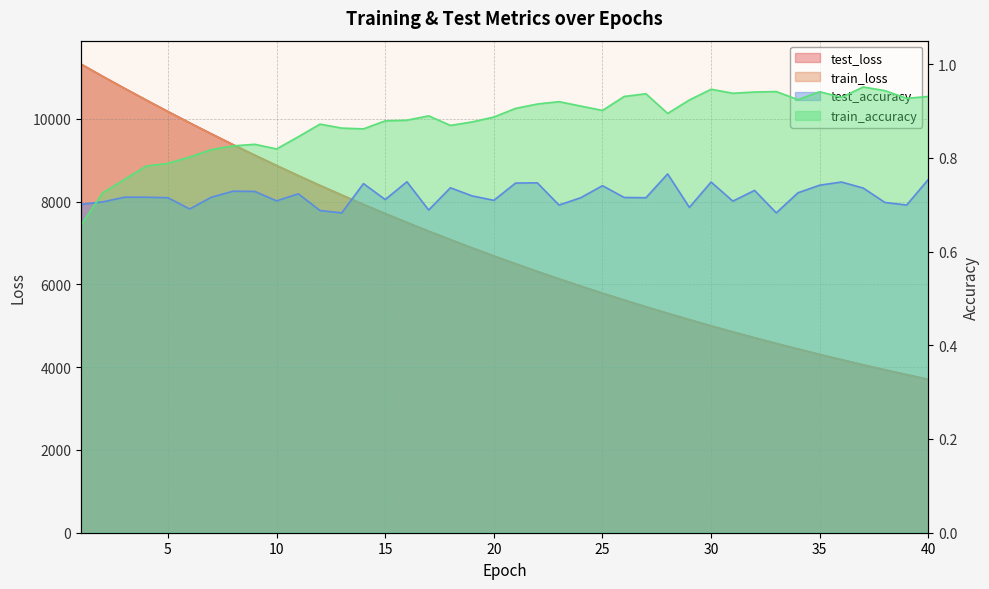

Between which two adjacent categories do test_accuracy and train_accuracy first intersect?

1 and 2